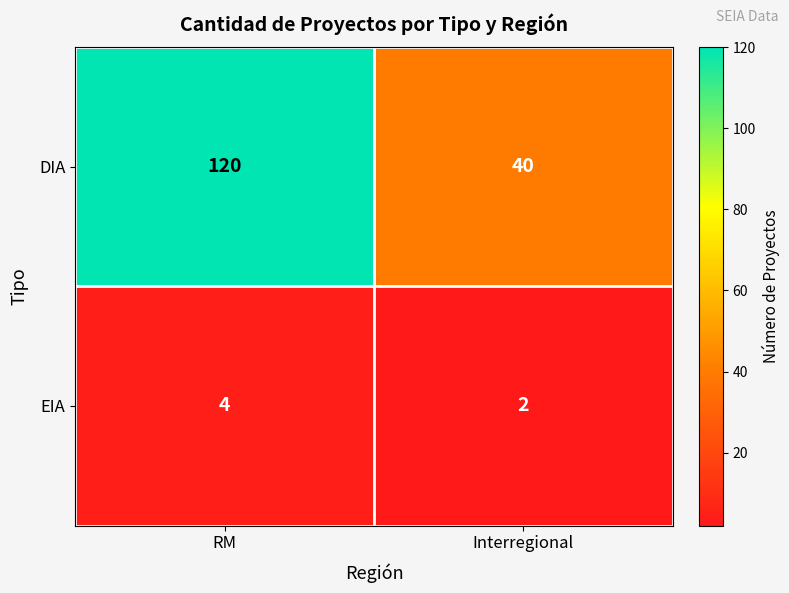

What is the total value across all series at Interregional?

42